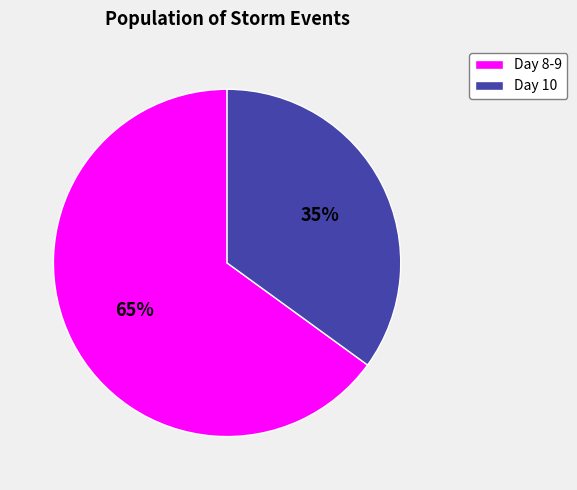

Does any single category account for the majority?

Yes